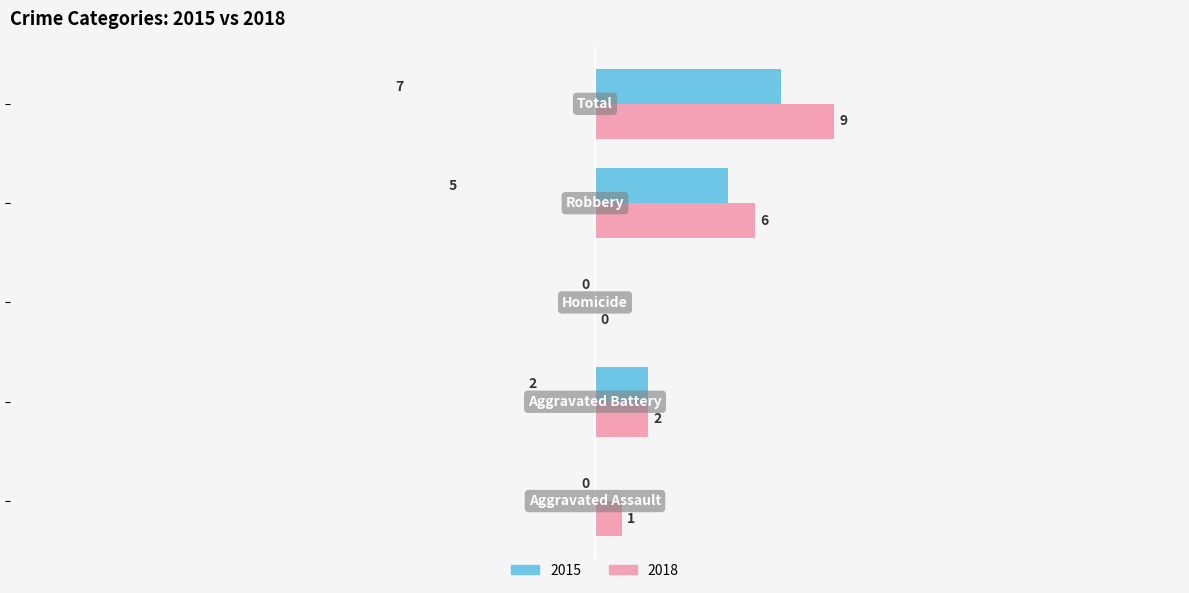

What is the highest value of the 2015 series?

7